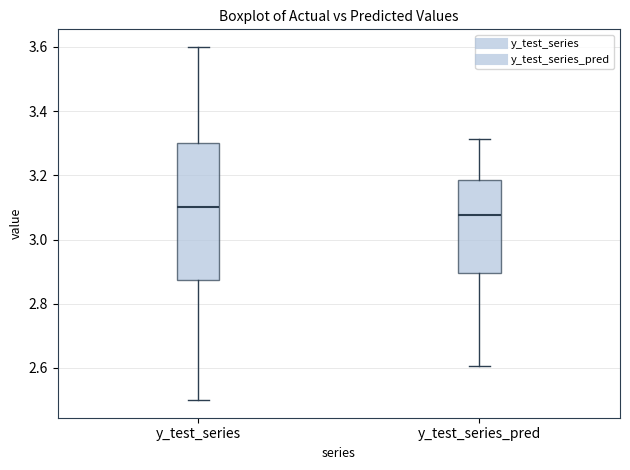

Reading left to right, read every box against the y-axis: the position of its median line, the range the box covers, and the ends of its whiskers. The values are not printed on the chart, so give them approximately, as read against the axis.

y_test_series: median 3.10, box 2.88 to 3.30, whiskers 2.50 to 3.60
y_test_series_pred: median 3.08, box 2.90 to 3.18, whiskers 2.60 to 3.32